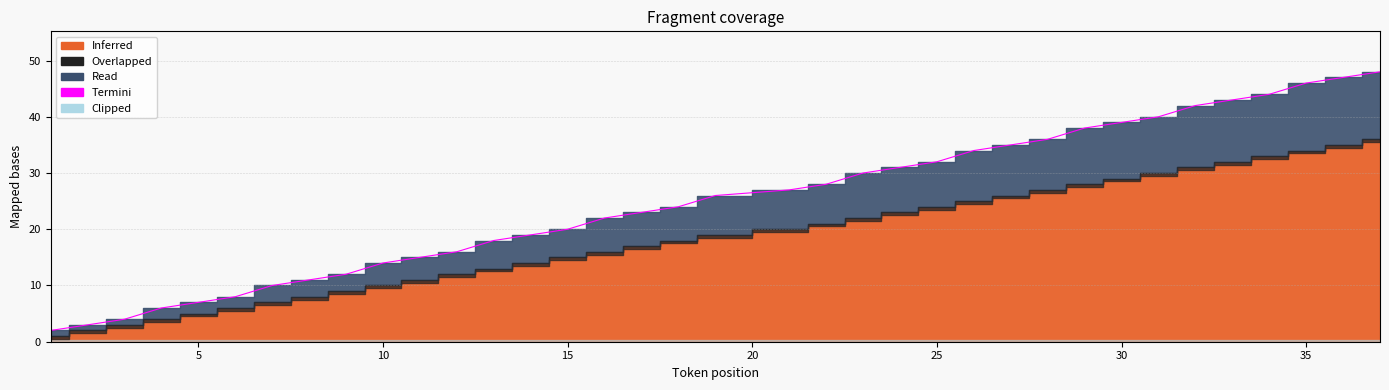

How many data points are above 26?

17